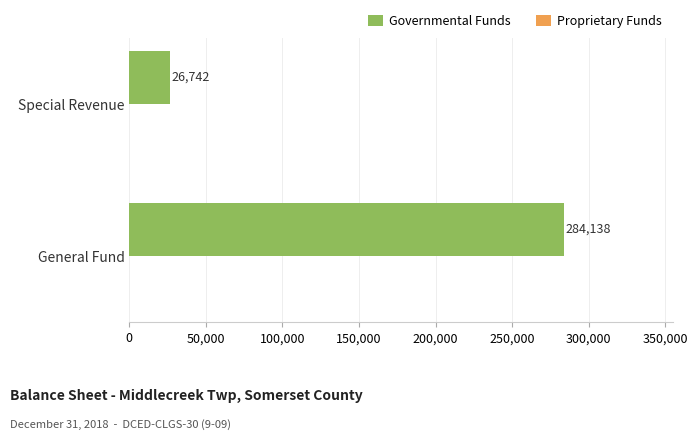

Rank the categories by value from highest to lowest.

General Fund, Special Revenue